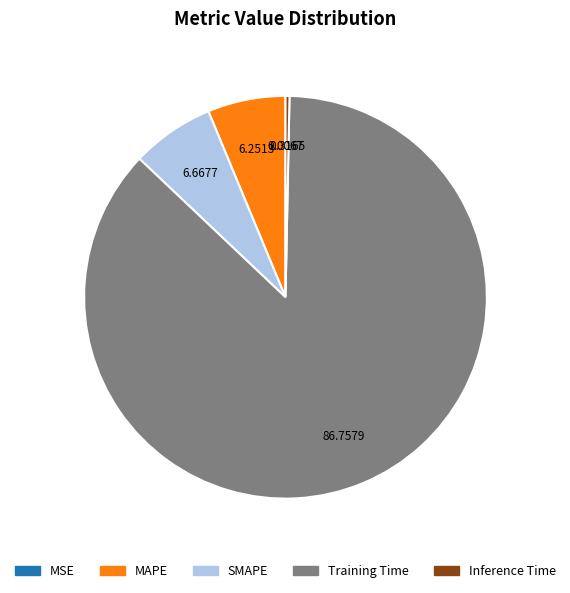

What is the largest slice in the pie chart?

Training Time